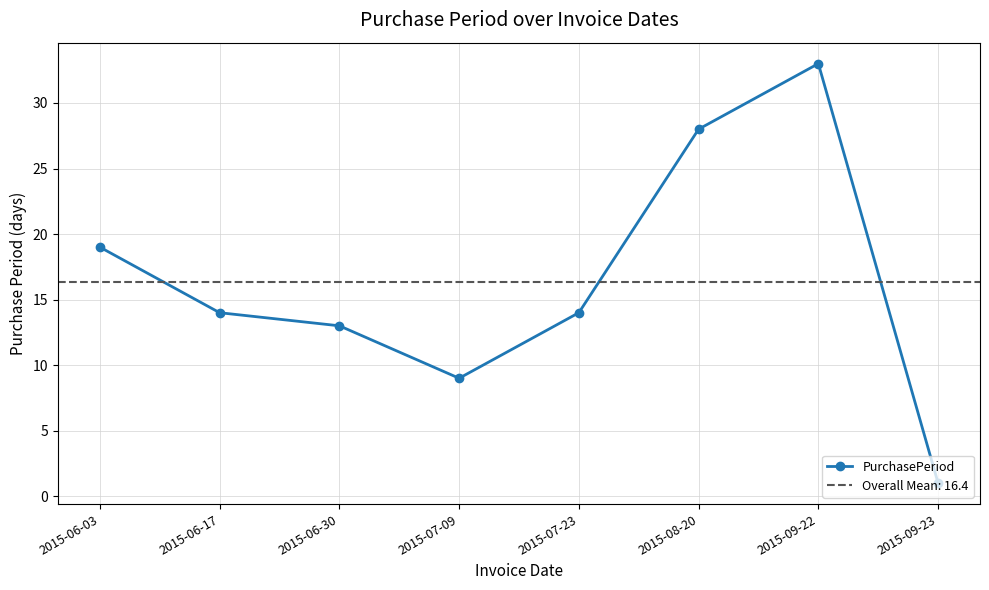

Reading left to right, list all the values displayed in this chart.

2015-06-03=19	2015-06-17=14	2015-06-30=13	2015-07-09=9	2015-07-23=14	2015-08-20=28	2015-09-22=33	2015-09-23=1